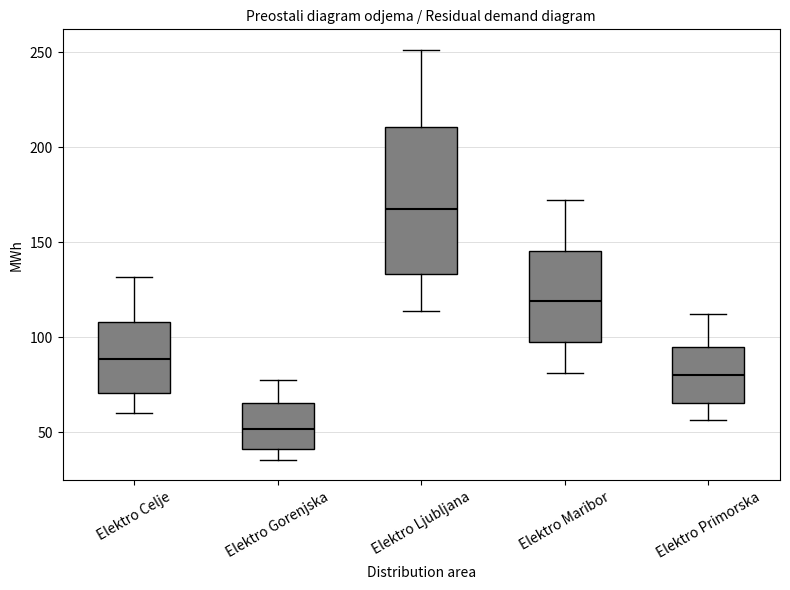

Which box is the tallest, from its lower edge to its upper edge?

Elektro Ljubljana